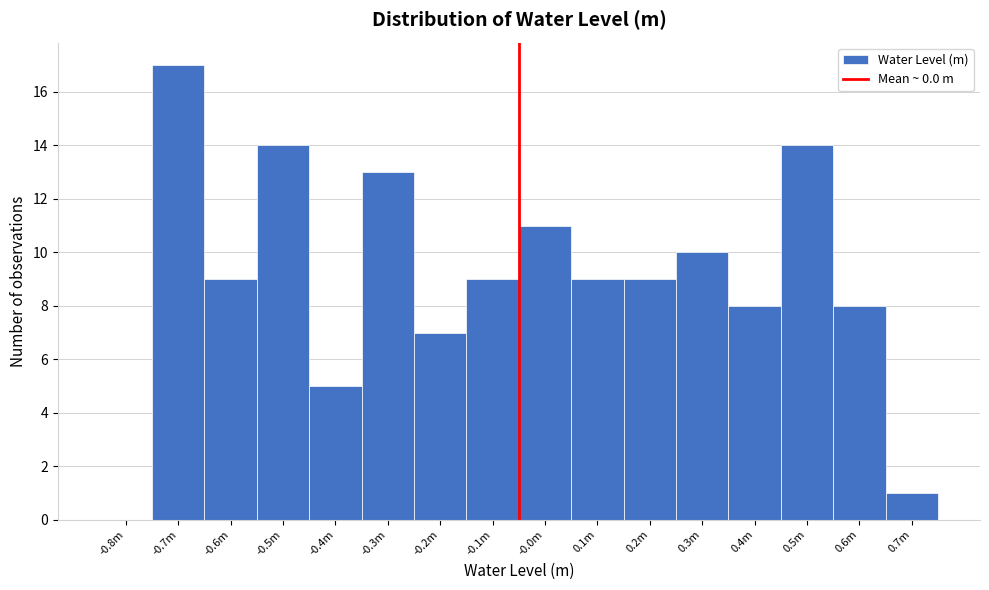

Reading left to right, what are all the values shown in this chart?

-0.8m=0	-0.7m=17	-0.6m=9	-0.5m=14	-0.4m=5	-0.3m=13	-0.2m=7	-0.1m=9	-0.0m=11	0.1m=9	0.2m=9	0.3m=10	0.4m=8	0.5m=14	0.6m=8	0.7m=1